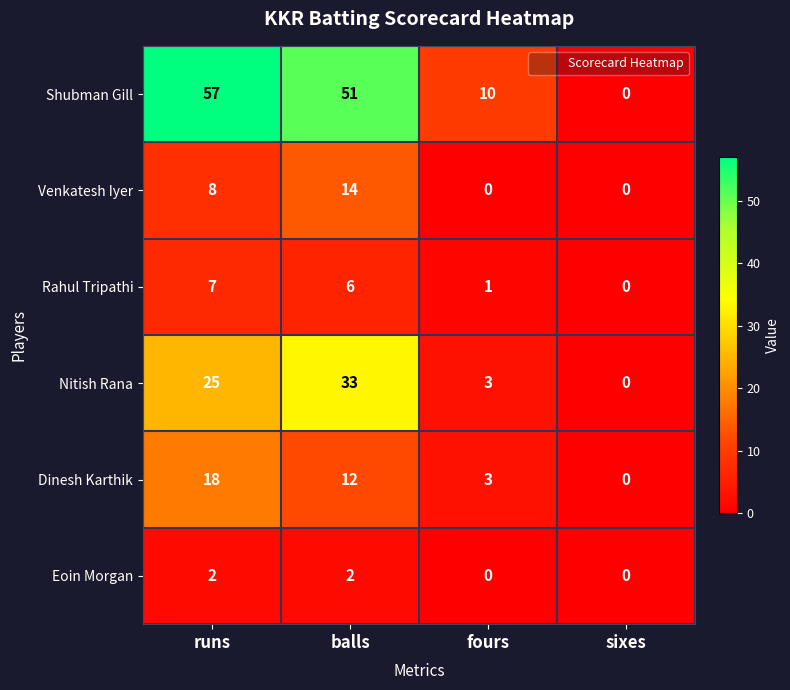

Which series has the widest spread of values?

Shubman Gill